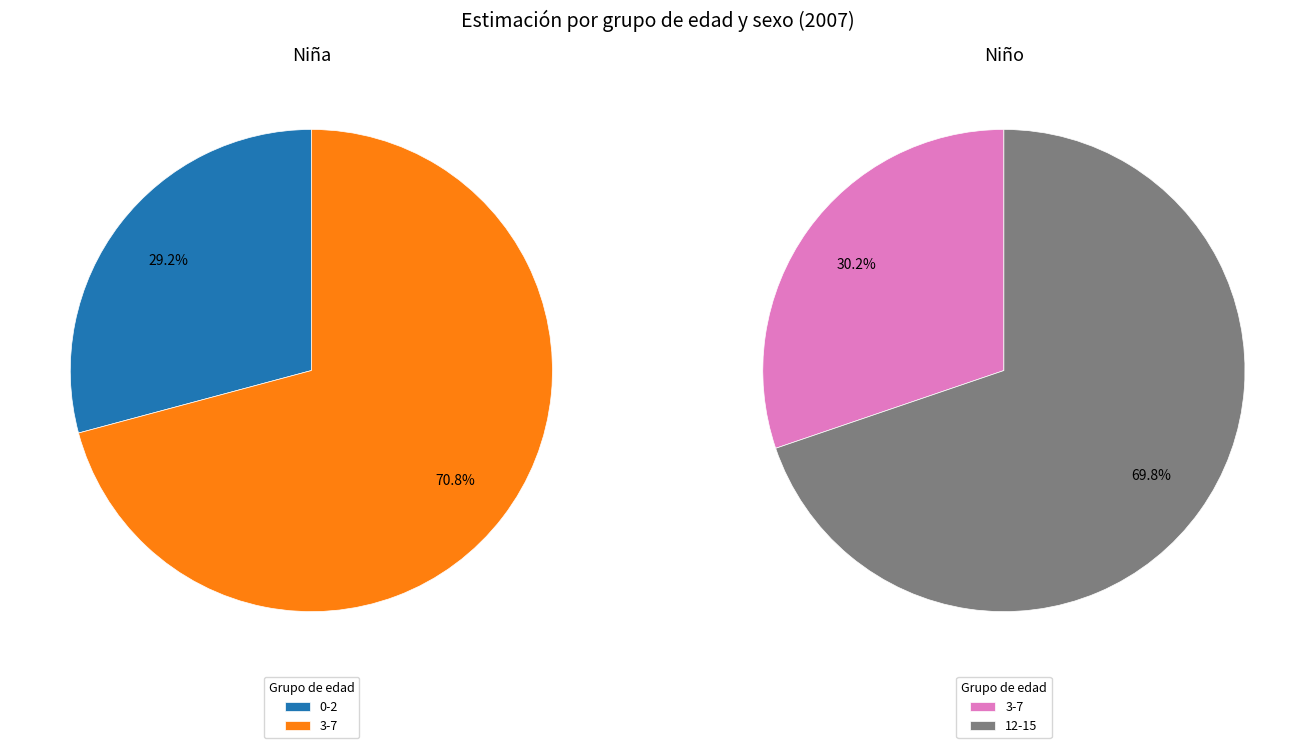

Is there any slice that represents more than half of the pie?

Yes